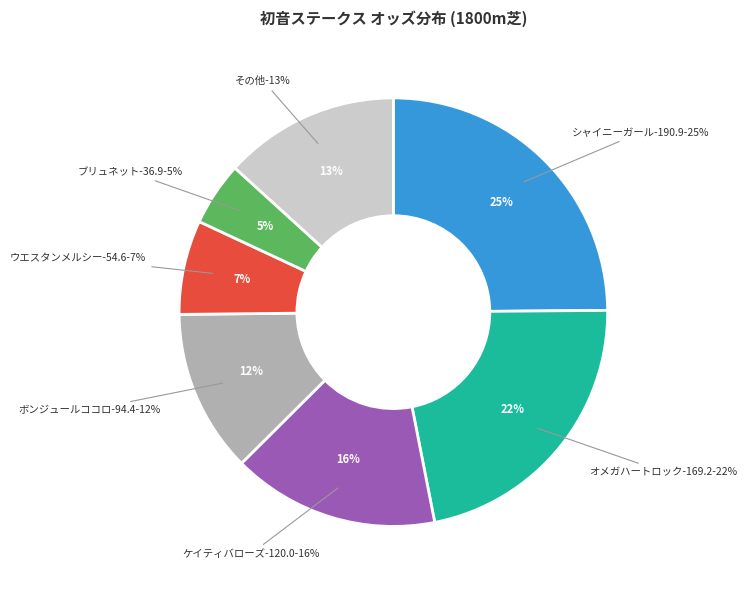

Does レッドオリヴィア-6.4 account for over 50% of the chart?

No